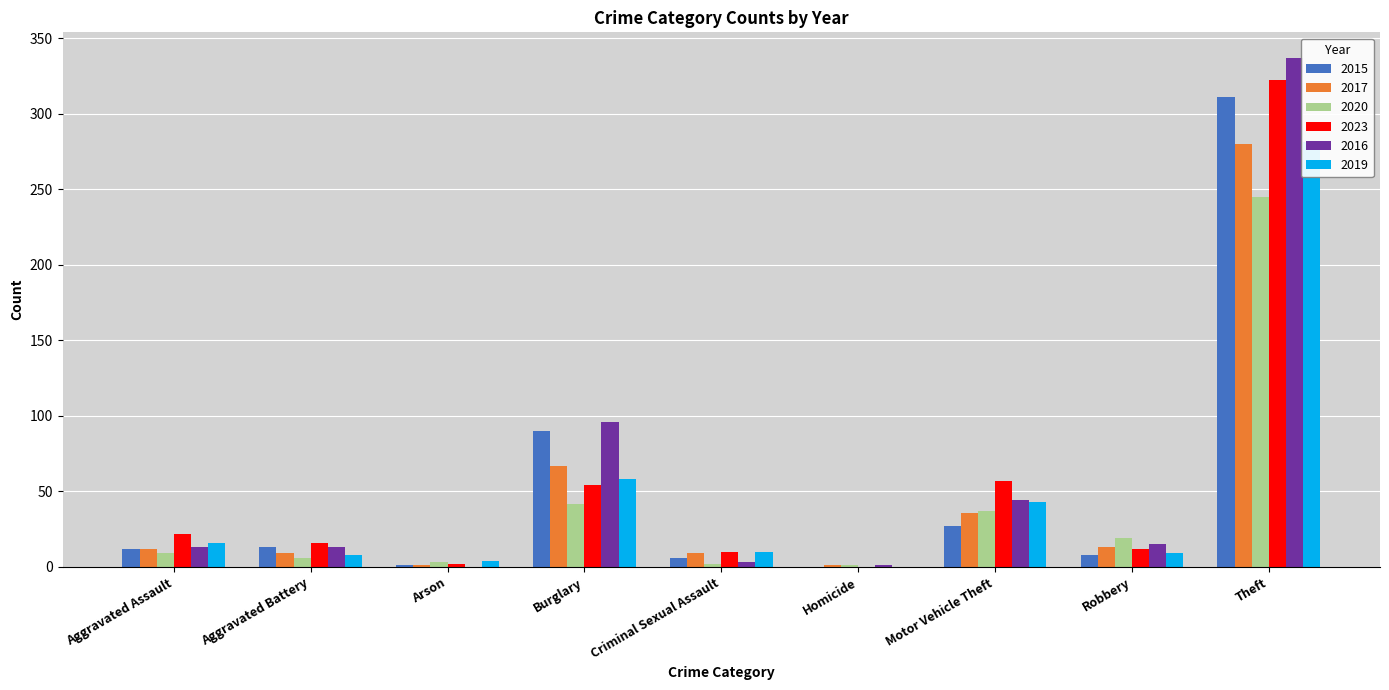

The 2019 series shows 8 at Aggravated Battery. True or false?

True